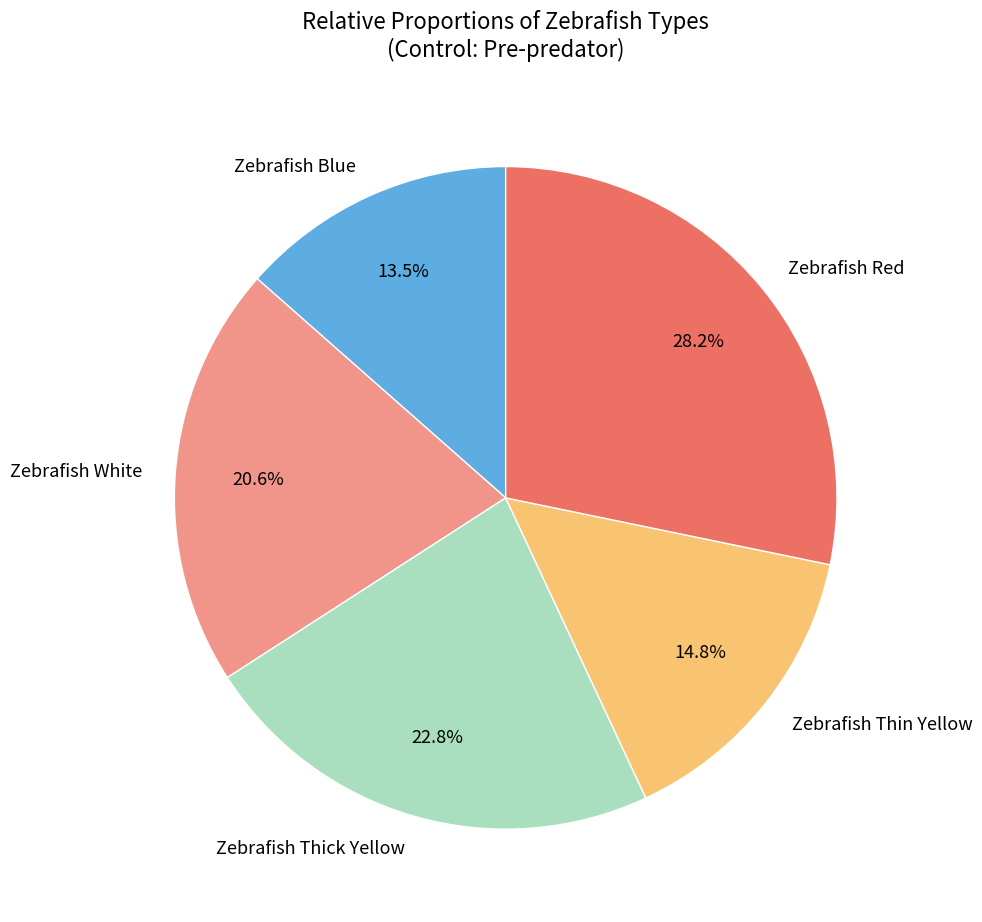

To the nearest percent, what is the average slice percentage?

20%